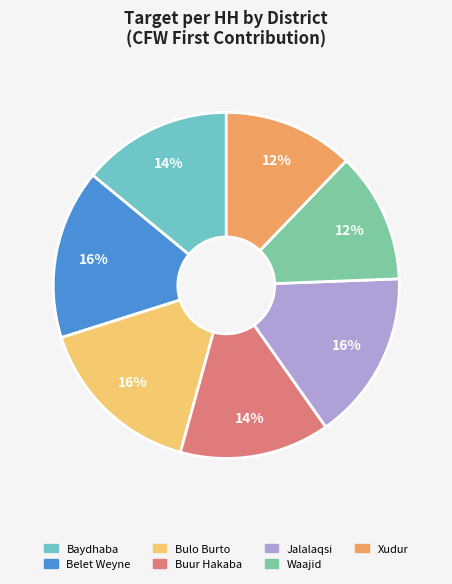

Is there a majority slice in this chart?

No